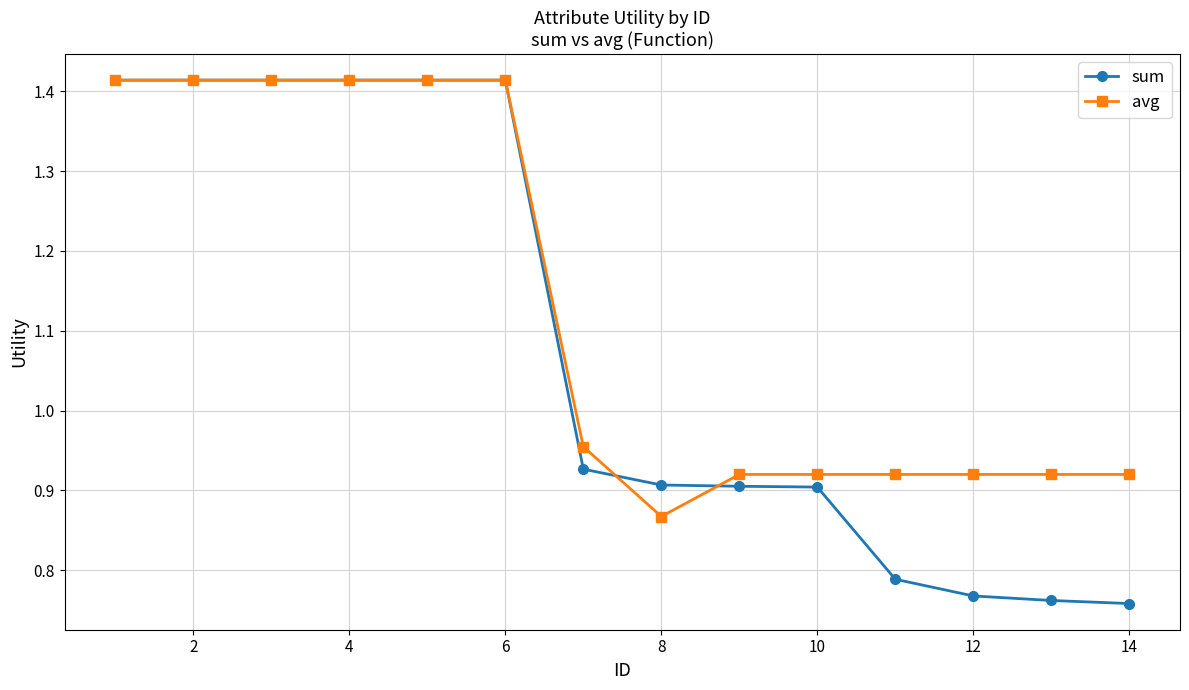

At how many categories does at least one series exceed 1?

6